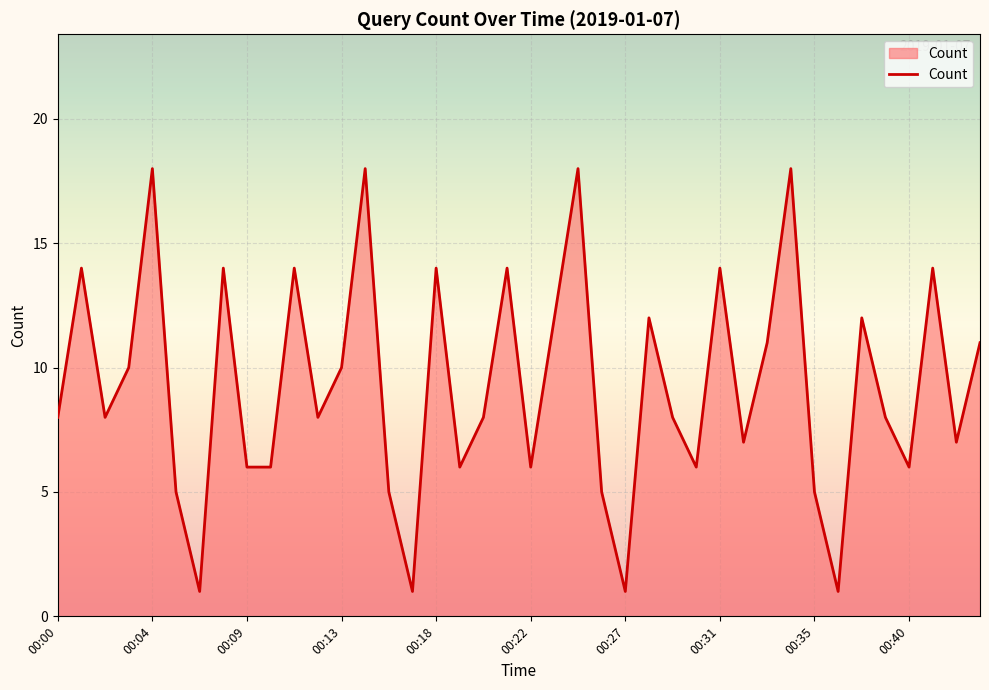

What is the difference between the maximum and minimum values?

17